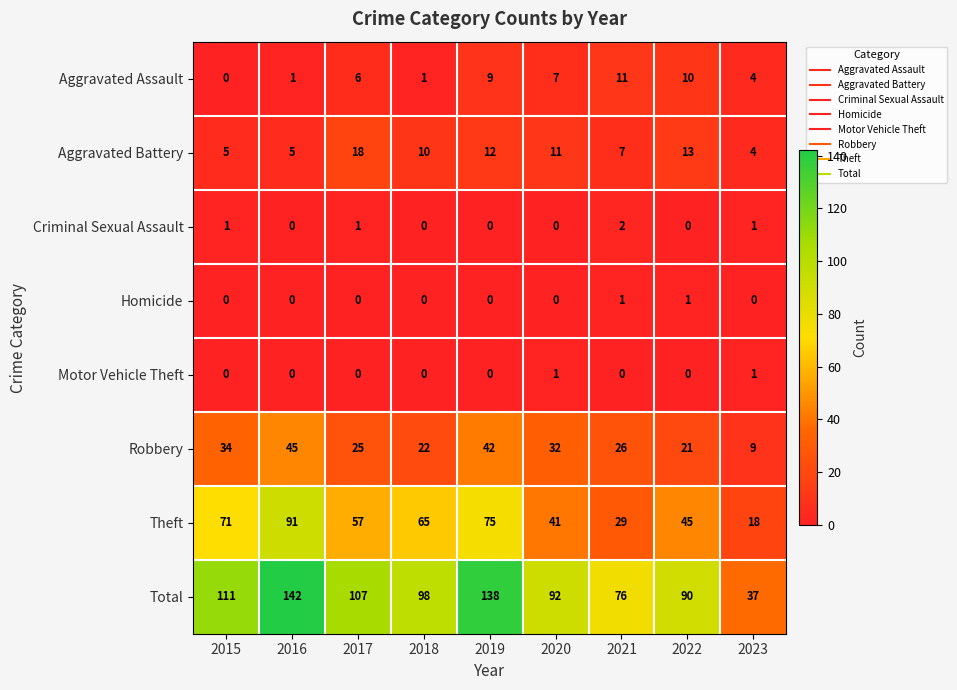

Which category has the highest value across all series?

2016